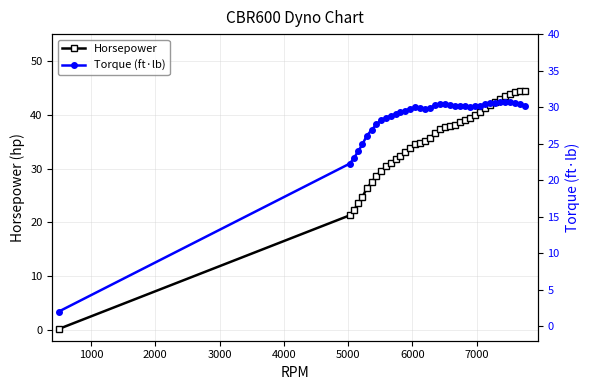

What is the value of the Horsepower point at the 11th from the left?

31.1